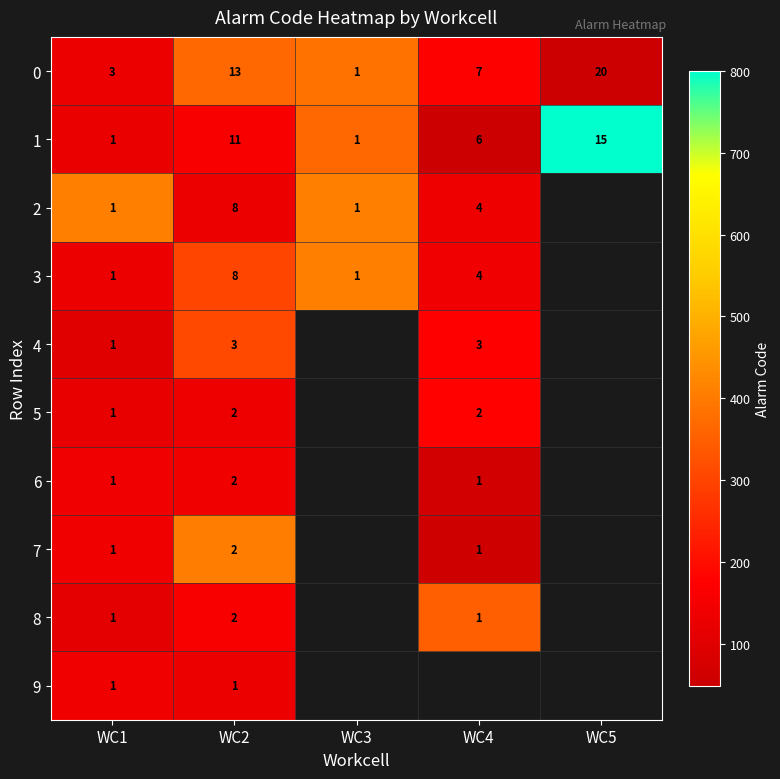

Where does the 0 series first go above 7?

WC2